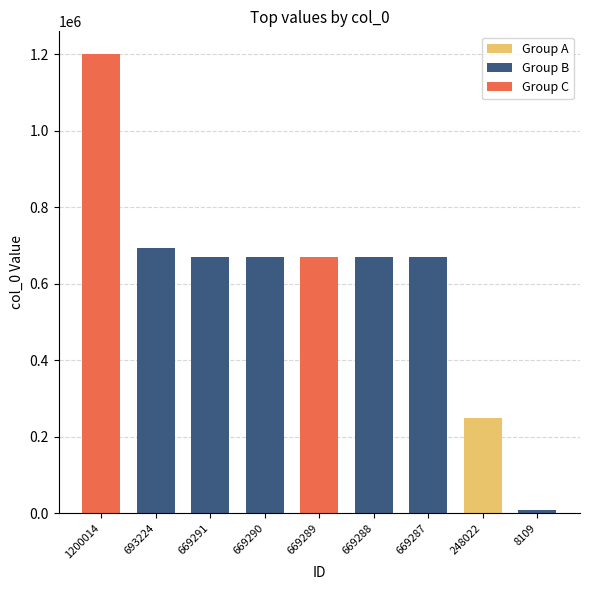

Which category has the lowest value across all series?

8109